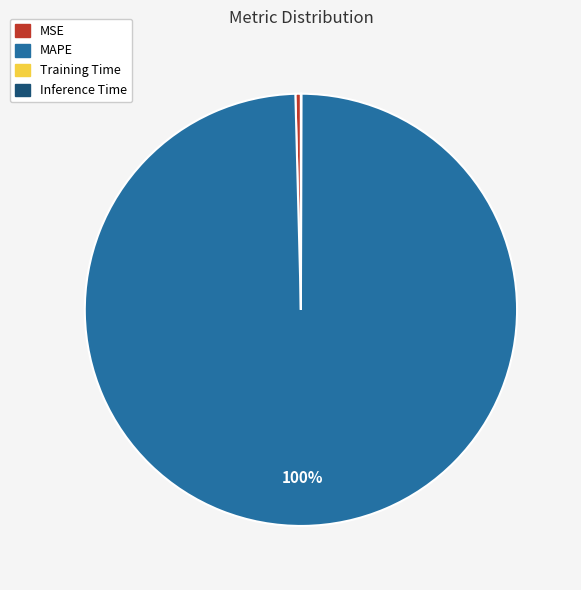

Between MAPE and MSE, which is larger?

MAPE